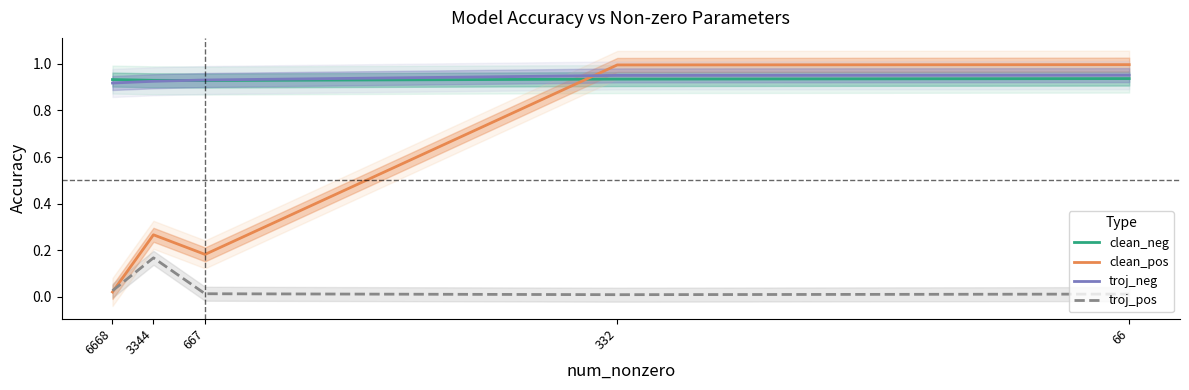

Which series has the largest total across all categories?

troj_neg